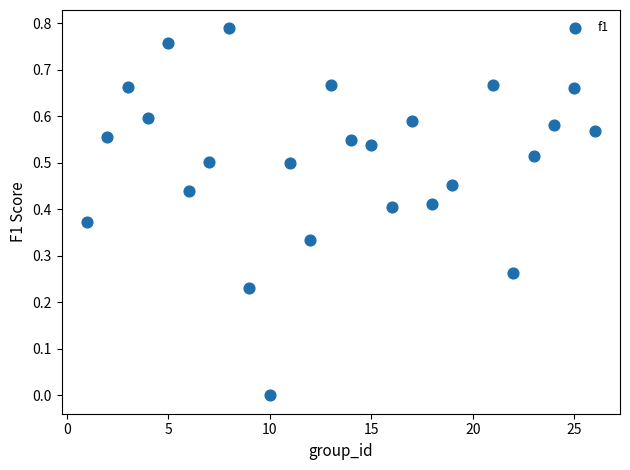

What is the range of X values (max minus min)?

25.0